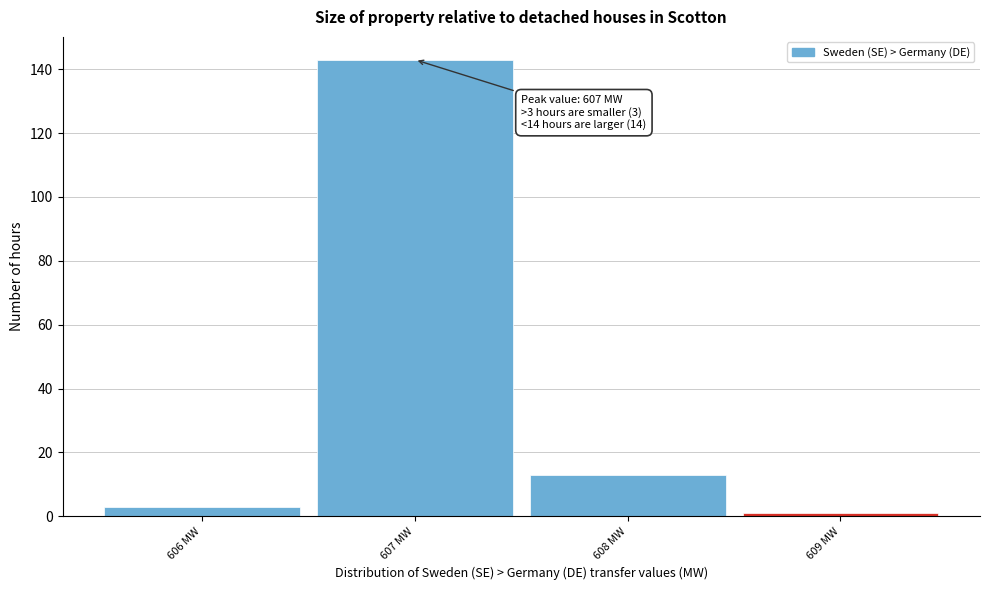

Over which range of the x-axis is the bar tallest?

606.5 to 607.5